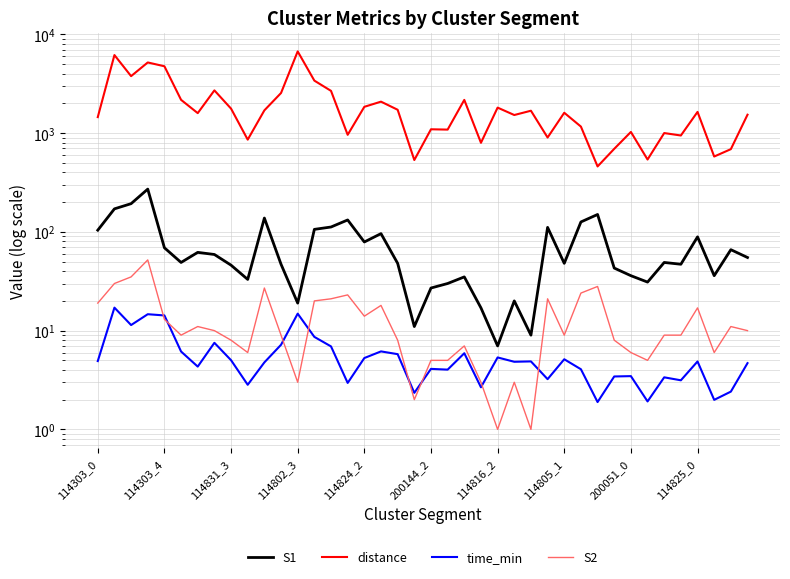

True or false: S2 has more than 2 interior local peaks.

True